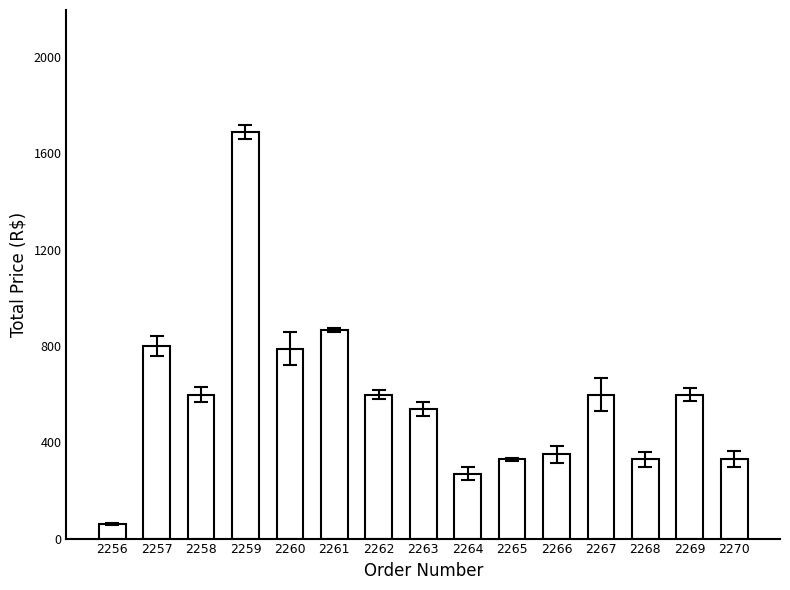

The chart shows a value of 798.9 at 2257. True or false?

True